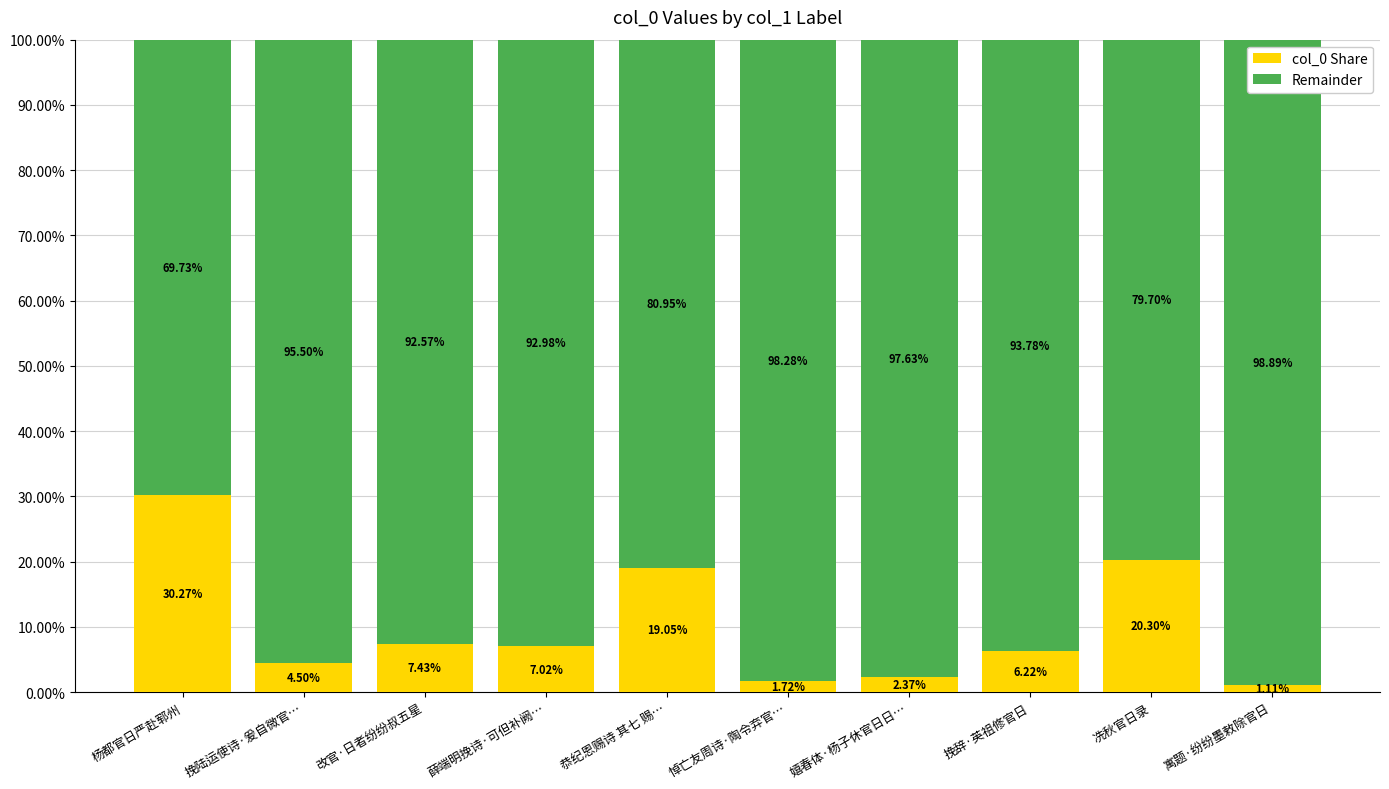

At which label does col_0 Share first exceed 7?

杨都官日严赴郓州